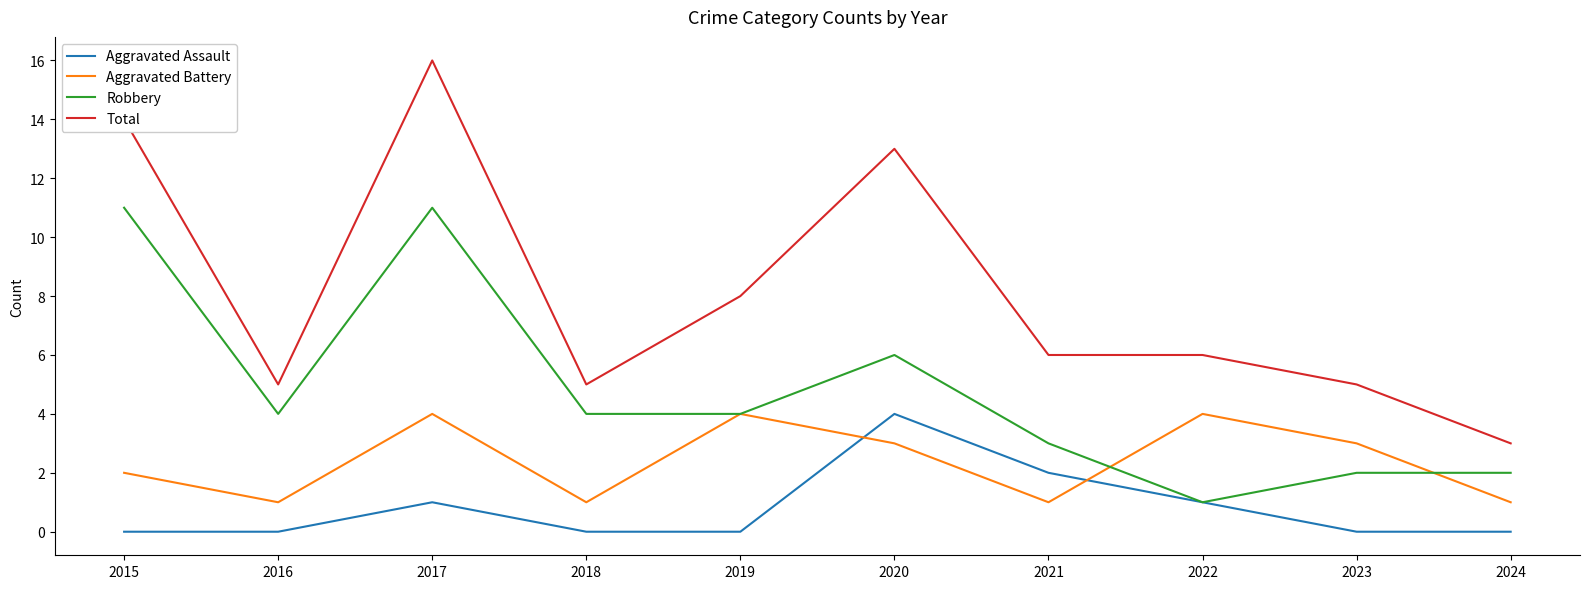

What is the minimum value for Total?

3